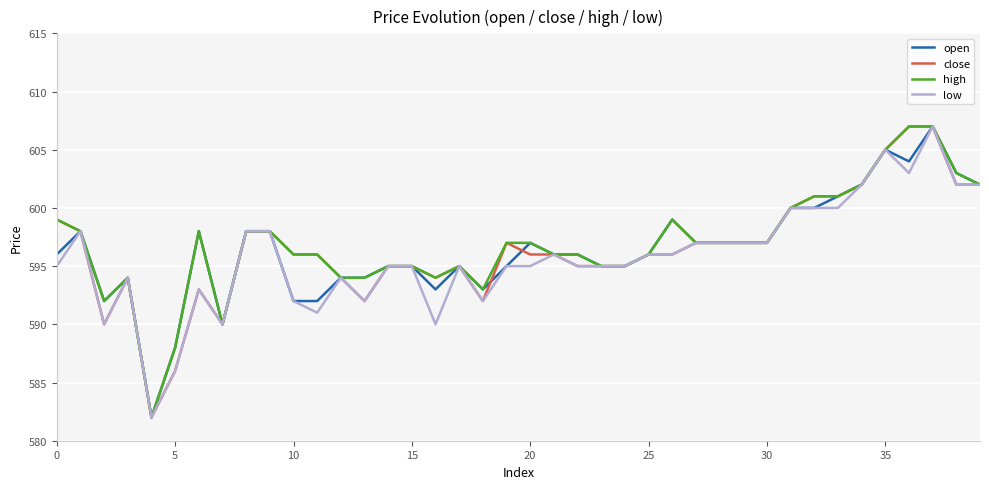

What is the minimum value for low?

582